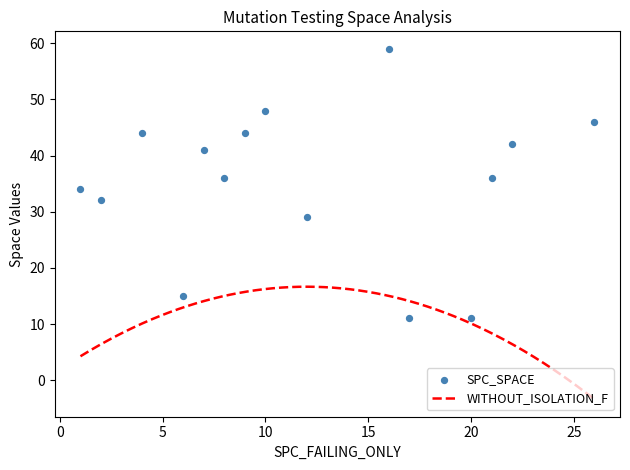

What is the ratio of the value at 12 to the value at 9?

0.7